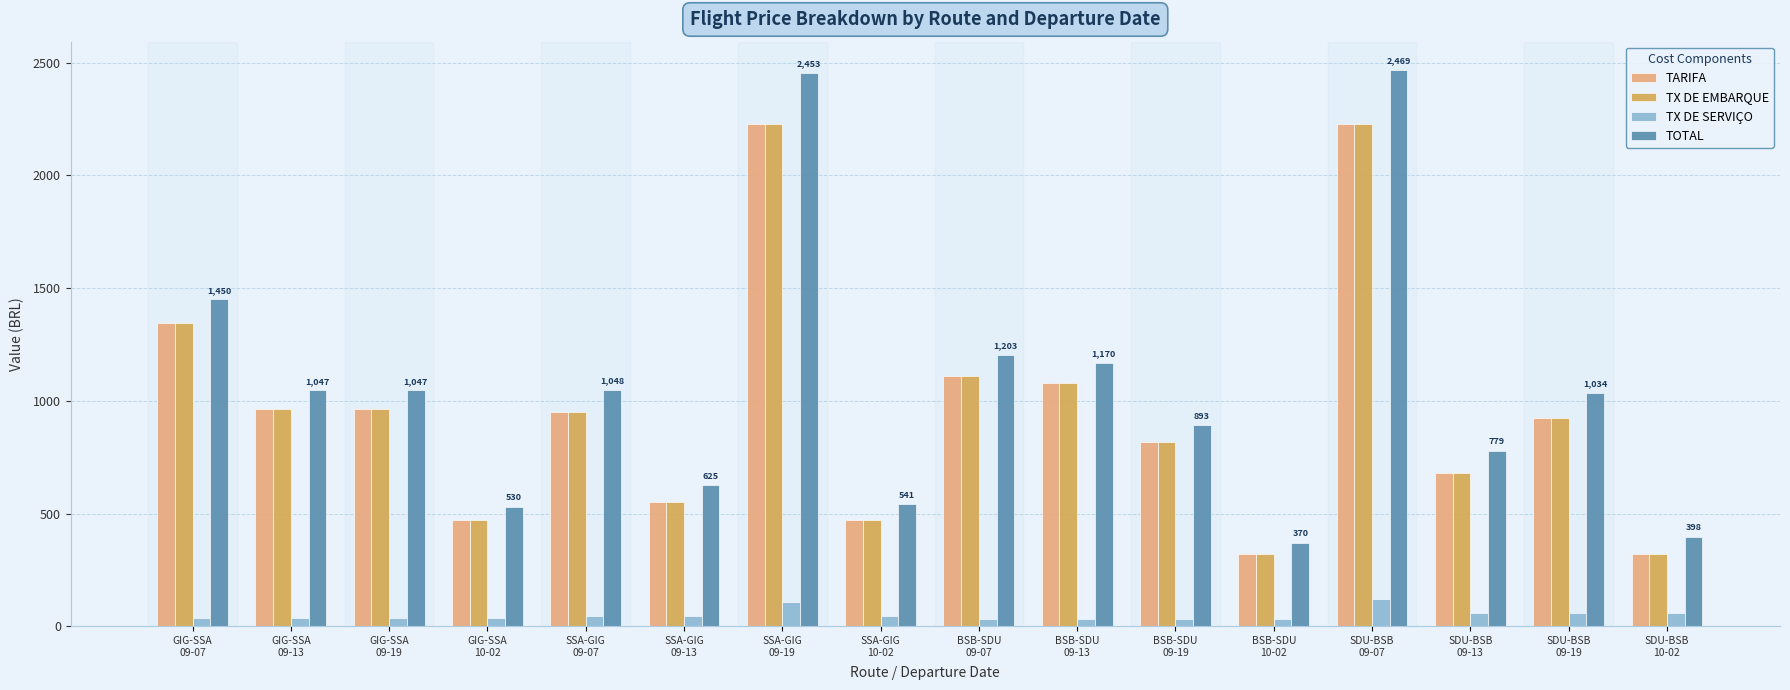

What is the value of the TARIFA bar at the 4th from the left?

470.9